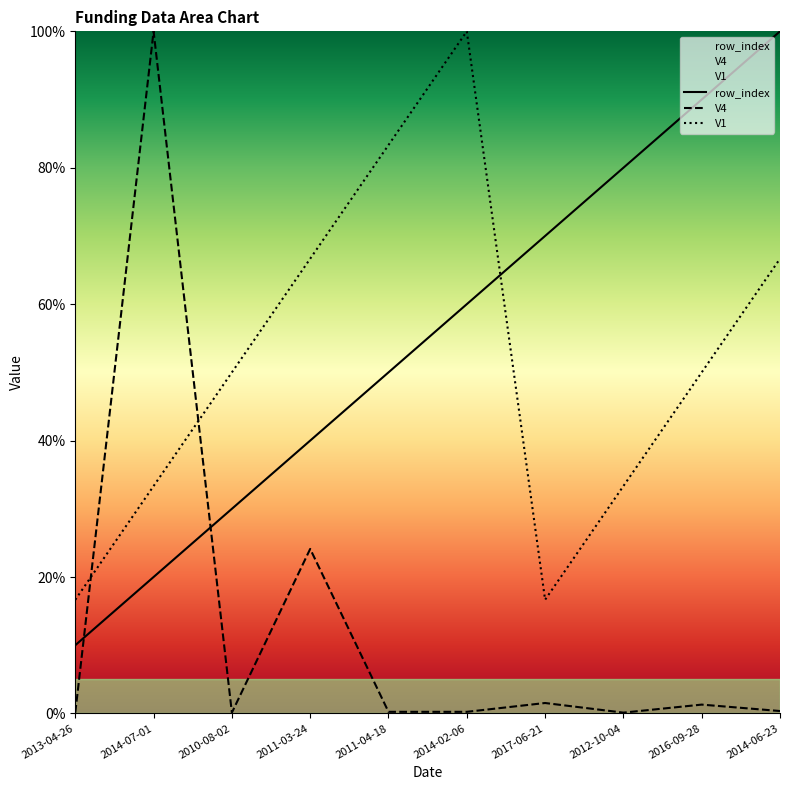

How many series are shown in this chart?

3